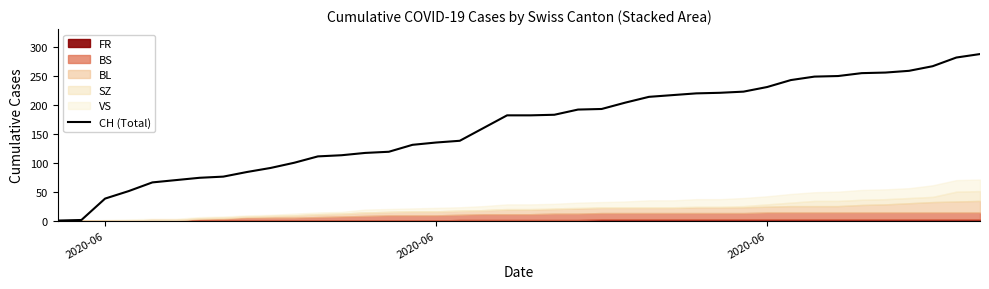

True or false: the data shows 427 at 31.

False